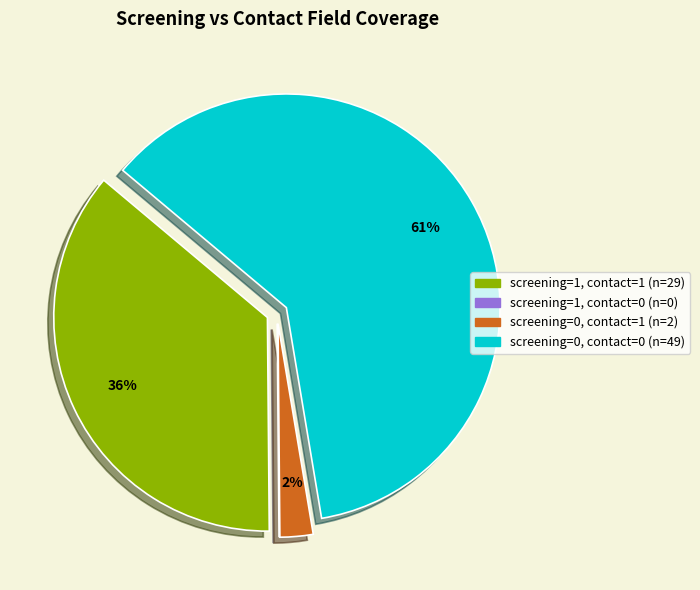

To the nearest percent, what is the average slice percentage?

25%